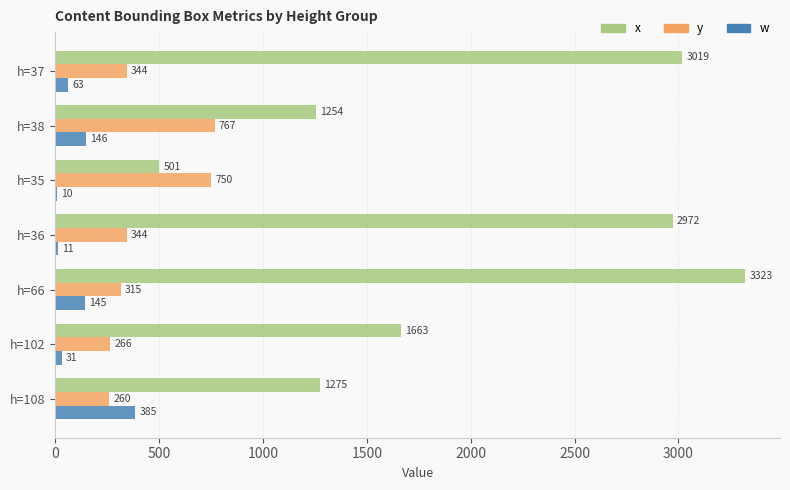

At which label does y reach its peak?

h=38